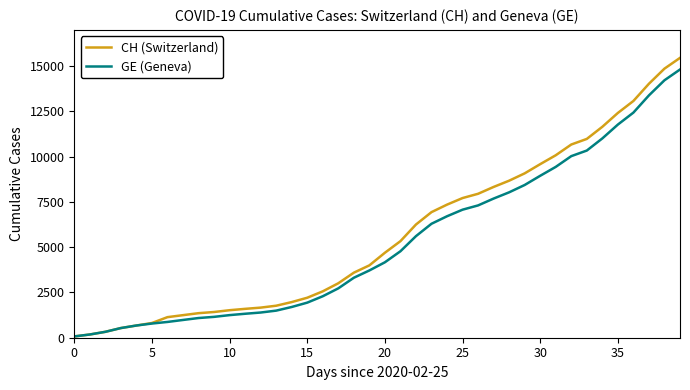

True or false: CH (Switzerland) and GE (Geneva) cross at least once.

False